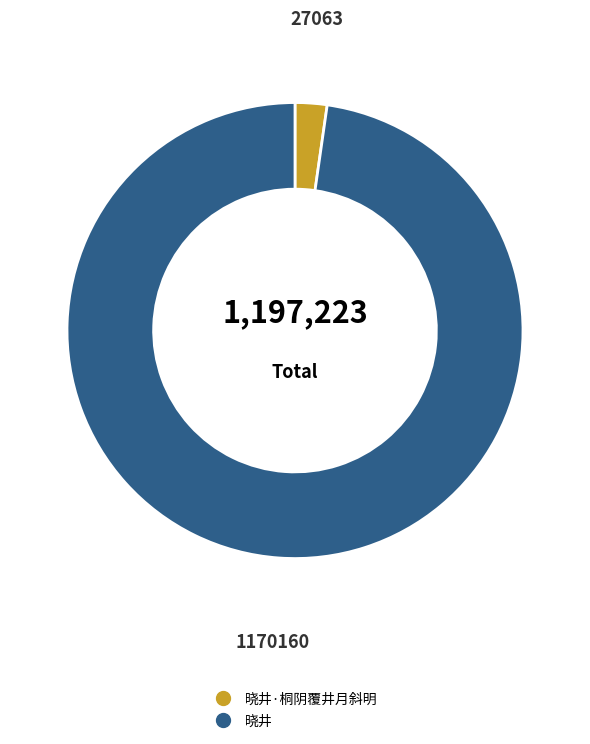

Does any single category account for the majority?

Yes